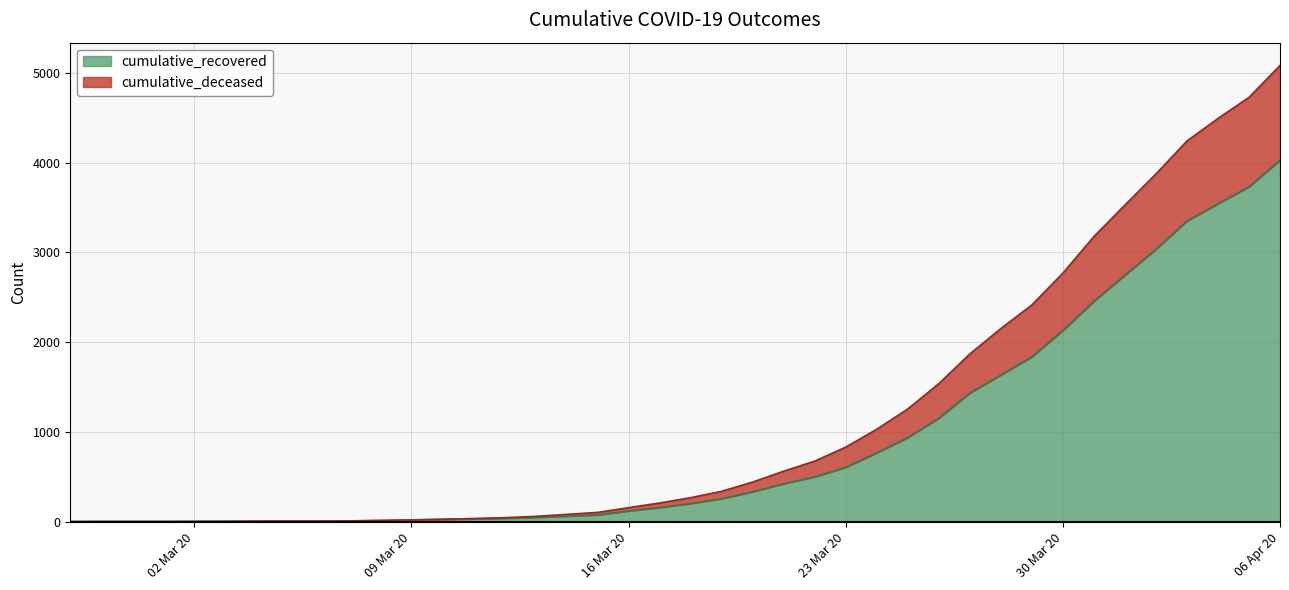

What is the highest value of the cumulative_recovered series?

4027